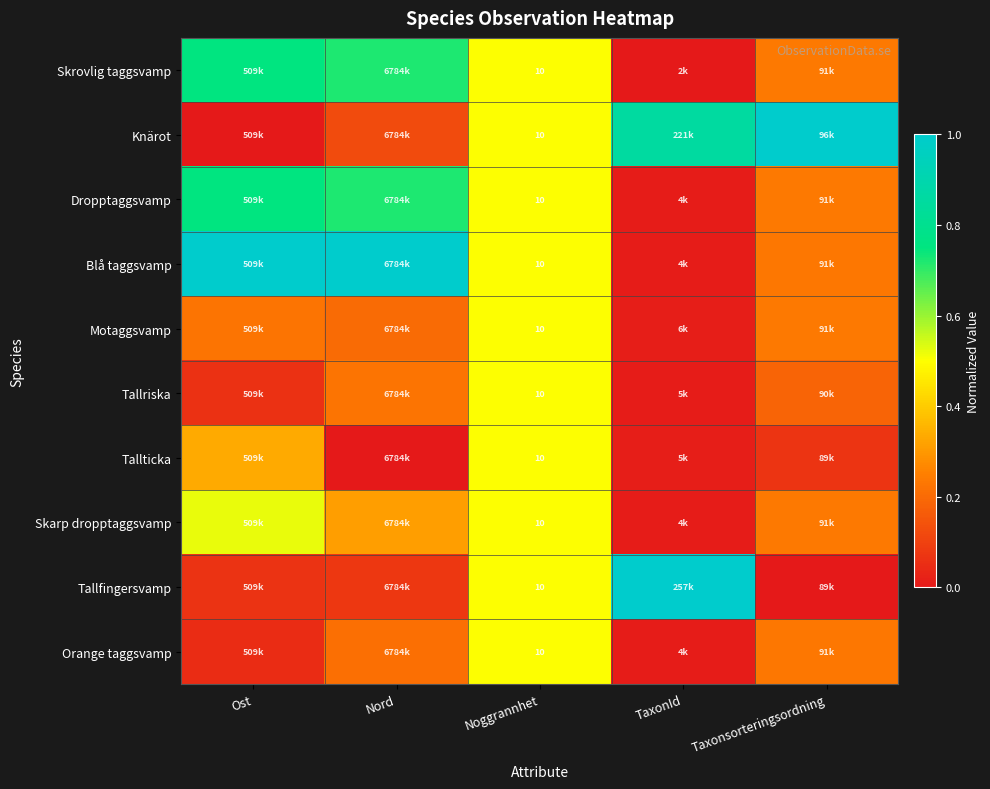

Is it true that Blå taggsvamp equals 0.2 at Taxonsorteringsordning?

True